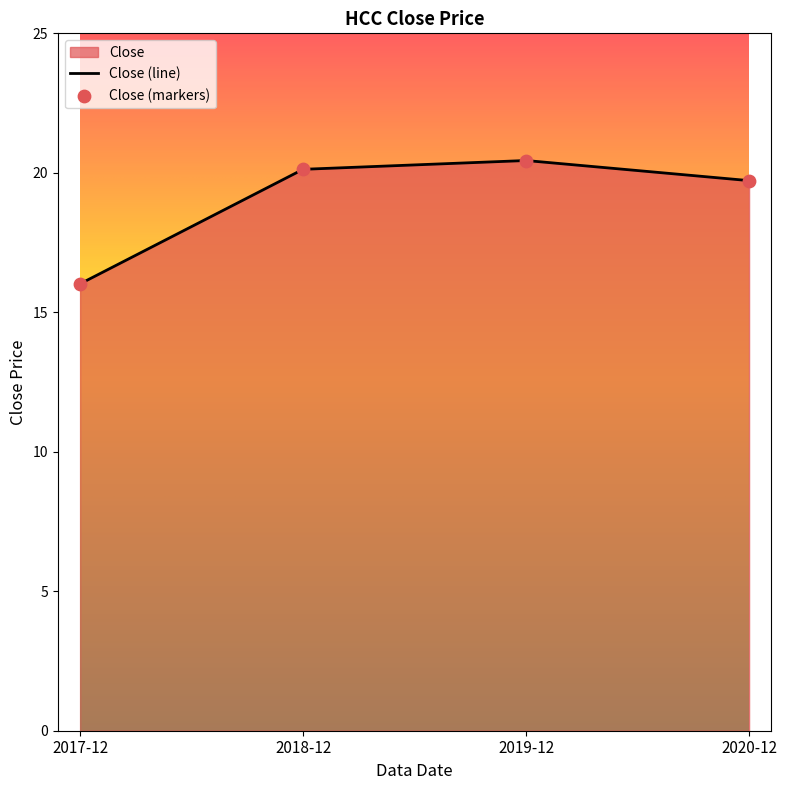

What is the change in value from 2018-12 to 2020-12?

-0.4